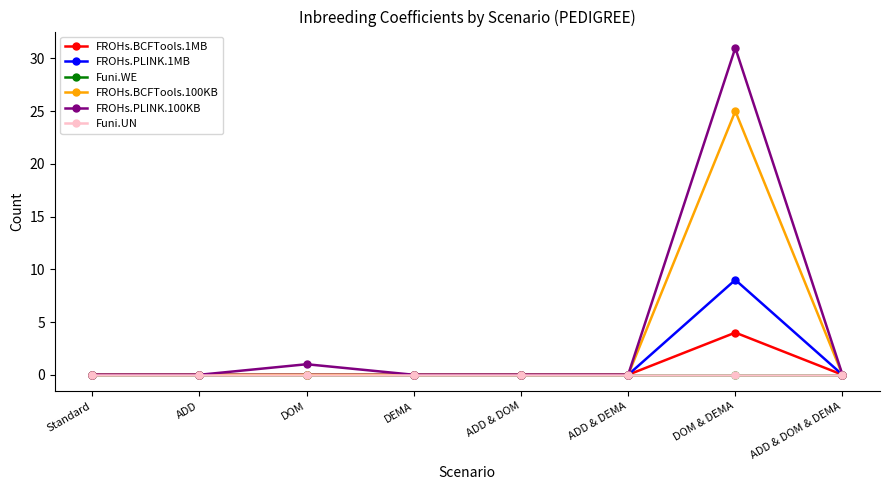

At how many categories does at least one series exceed 1?

1